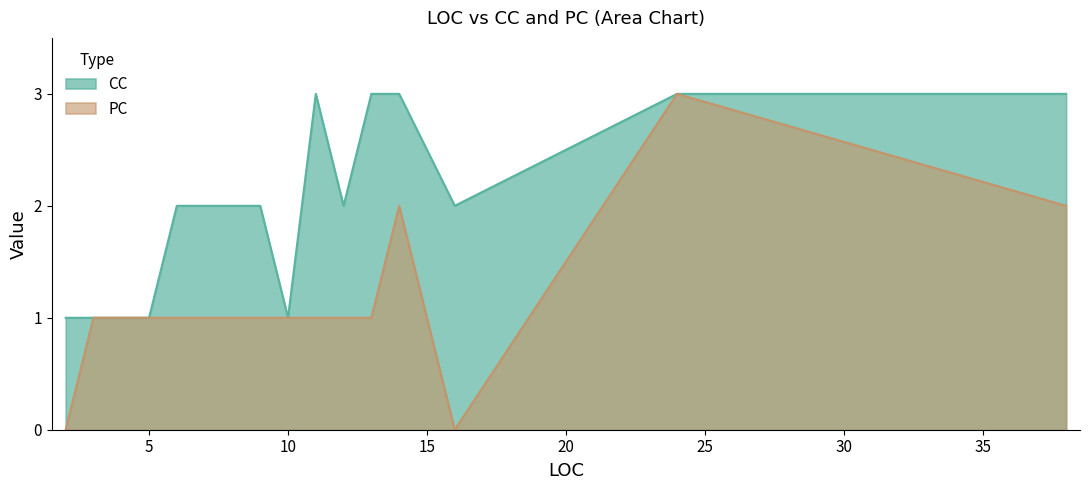

True or false: CC and PC cross at least once.

False